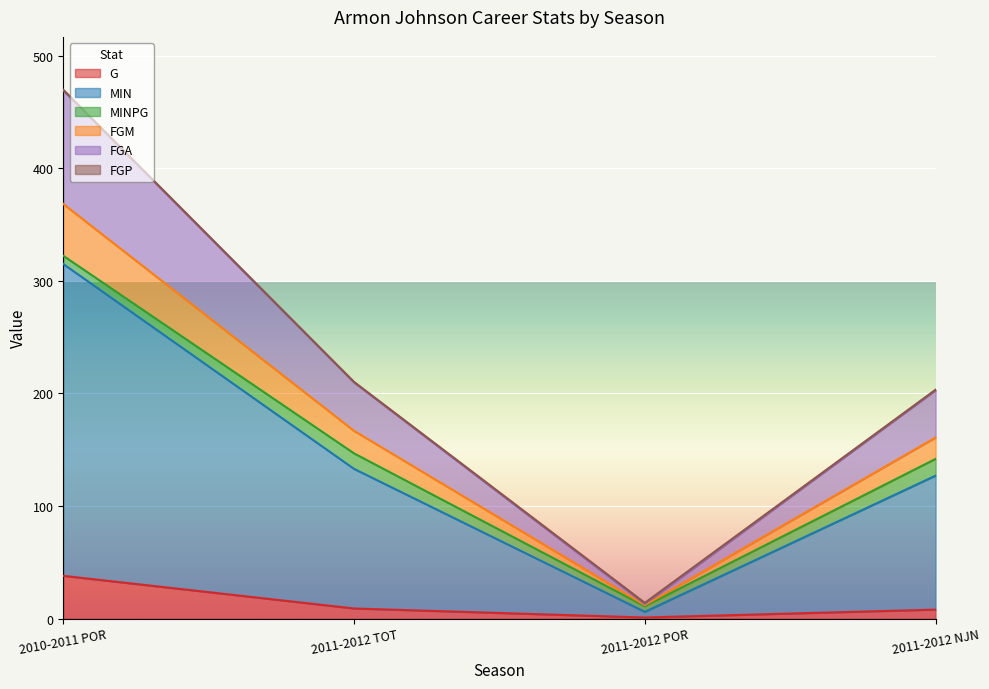

The G series shows 8.0 at 2011-2012 NJN. True or false?

True